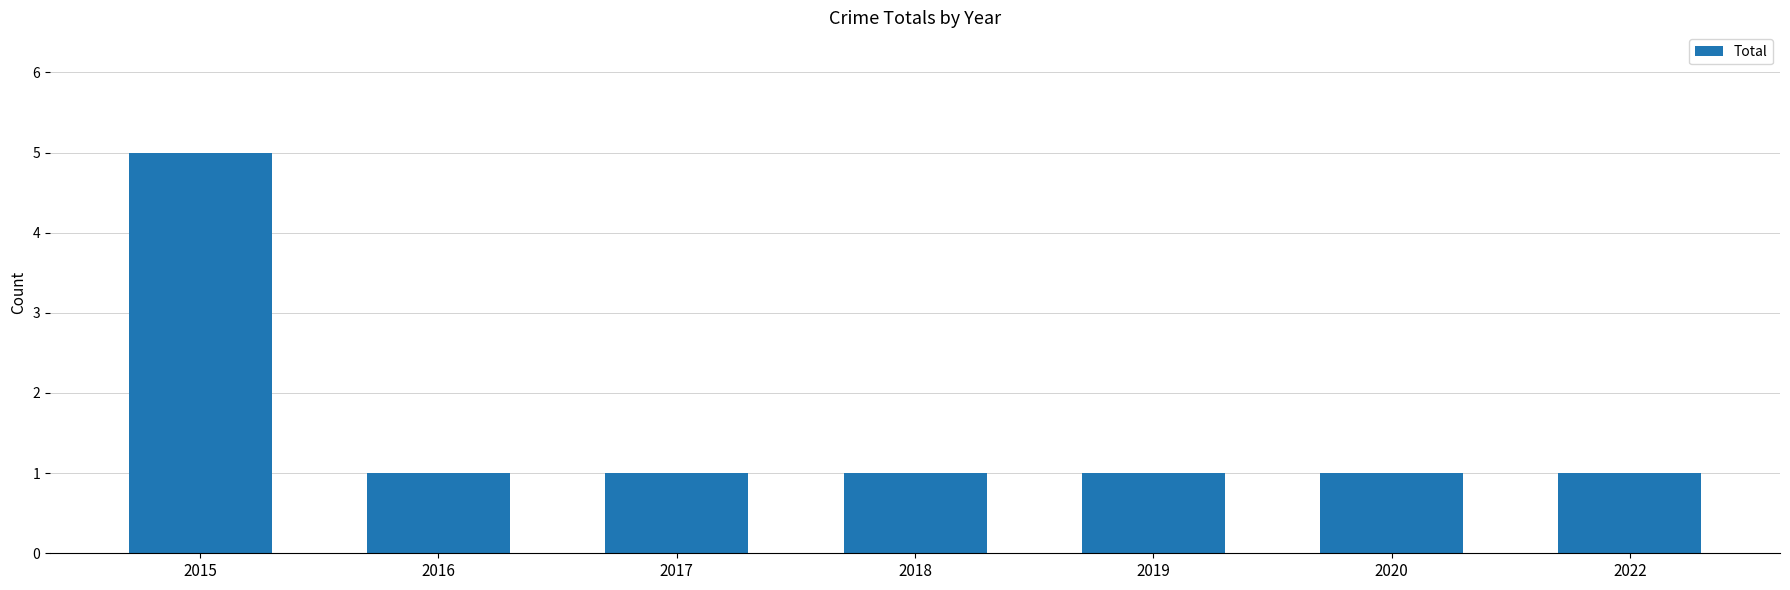

Reading left to right, extract all data points from this chart.

2015=5	2016=1	2017=1	2018=1	2019=1	2020=1	2022=1